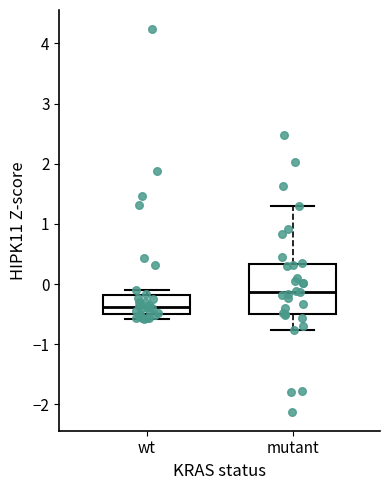

Reading left to right, read every box against the y-axis: the position of its median line, the range the box covers, and the ends of its whiskers. The values are not printed on the chart, so give them approximately, as read against the axis.

wt: median -0.4, box -0.5 to -0.2, whiskers -0.6 to -0.1
mutant: median -0.1, box -0.5 to 0.3, whiskers -0.8 to 1.3